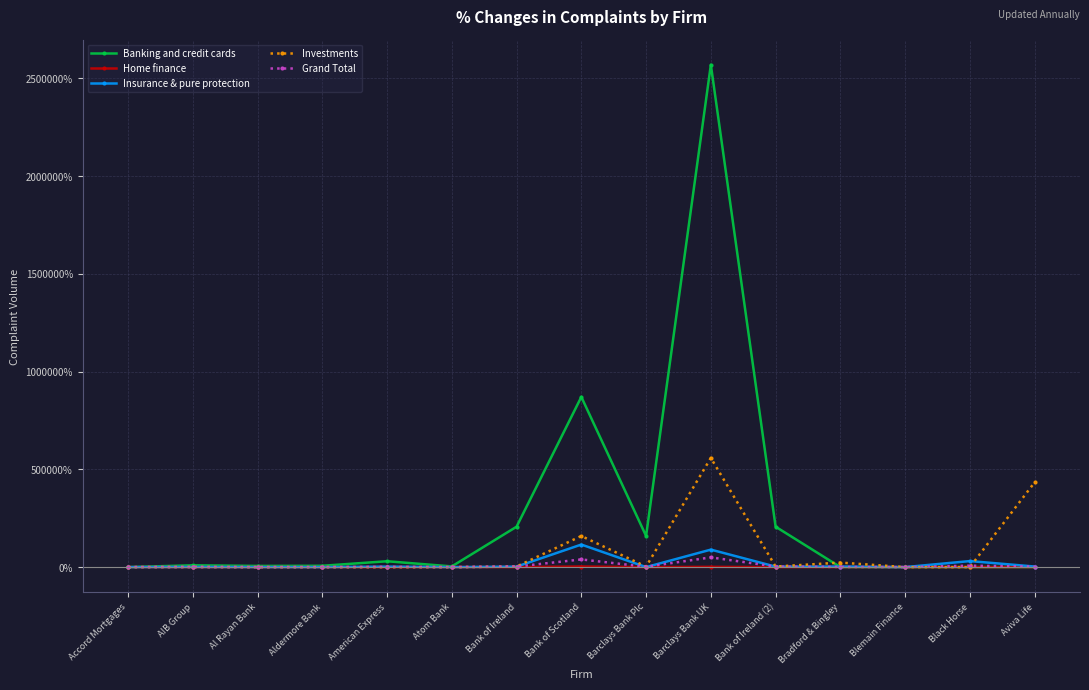

Is it true that Home finance equals -53.4 at Aldermore Bank?

True